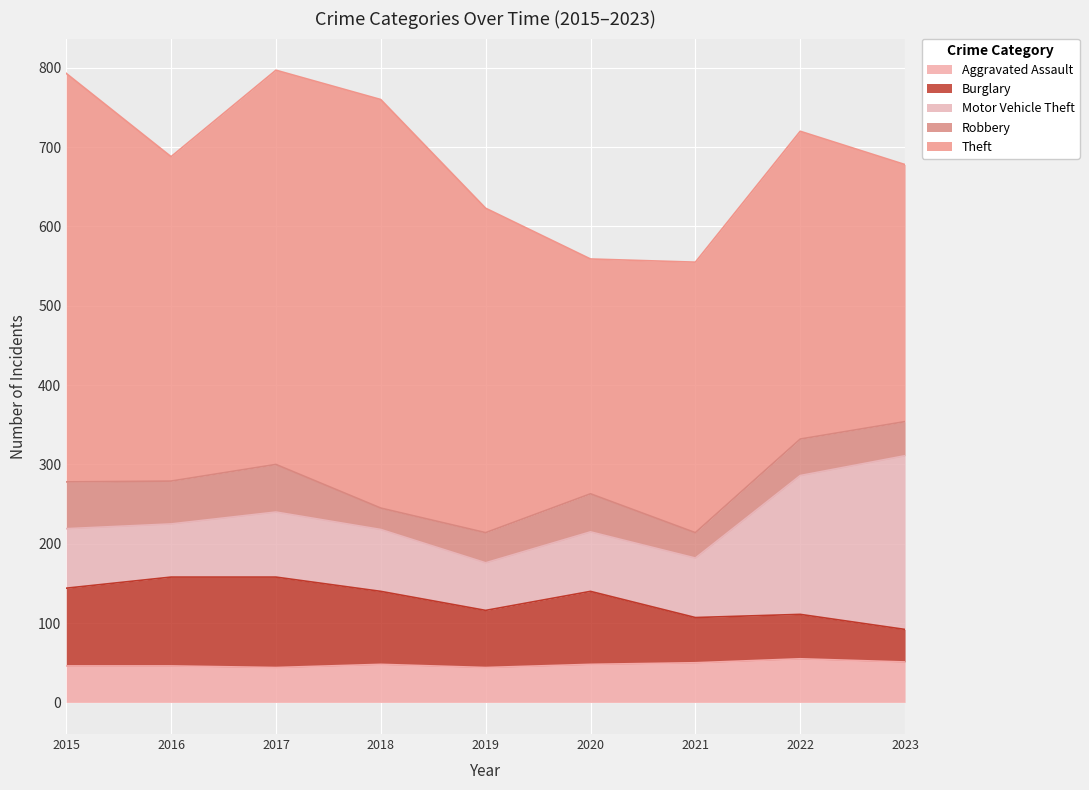

Reading left to right, what are all the values shown in this chart?

Aggravated Assault: 46	46	44	48	44	48	50	55	51
Burglary: 98	112	114	92	72	92	57	56	41
Motor Vehicle Theft: 75	67	82	78	60	75	75	175	219
Robbery: 59	54	60	27	38	48	32	46	43
Theft: 515	409	497	515	409	296	341	388	324